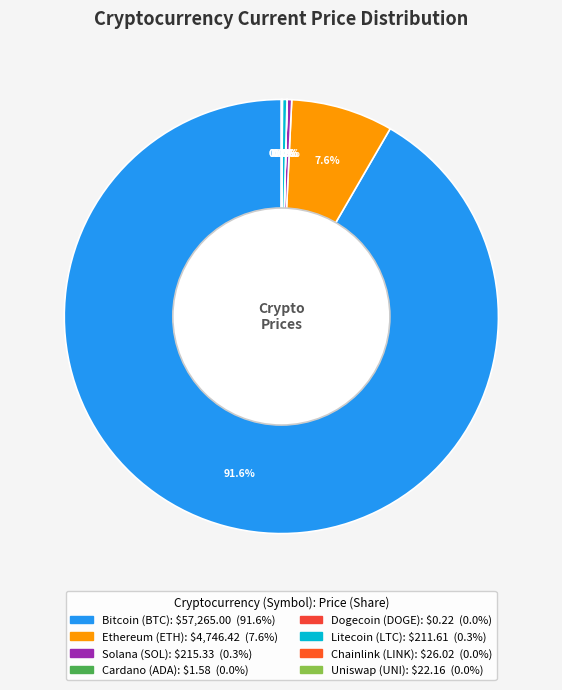

How many segments does this pie chart have?

8